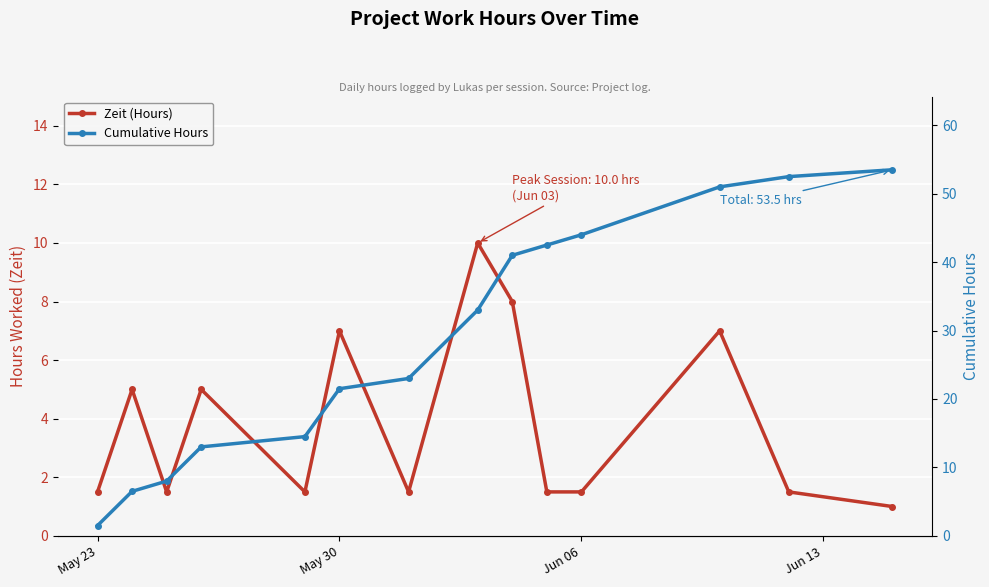

True or false: Zeit (Hours) and Cumulative Hours cross at least once.

False